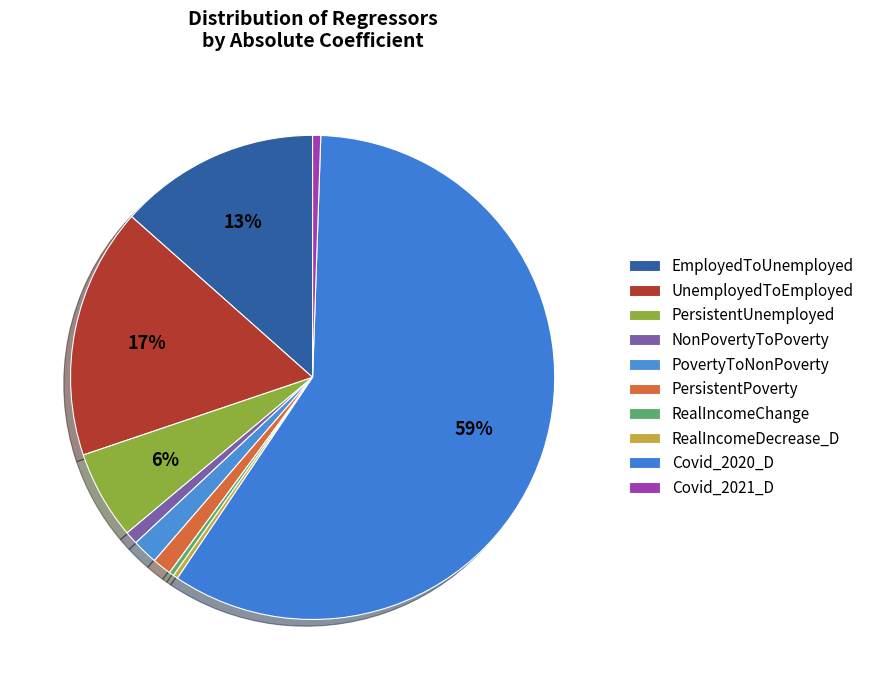

How many slices are in this pie chart?

10